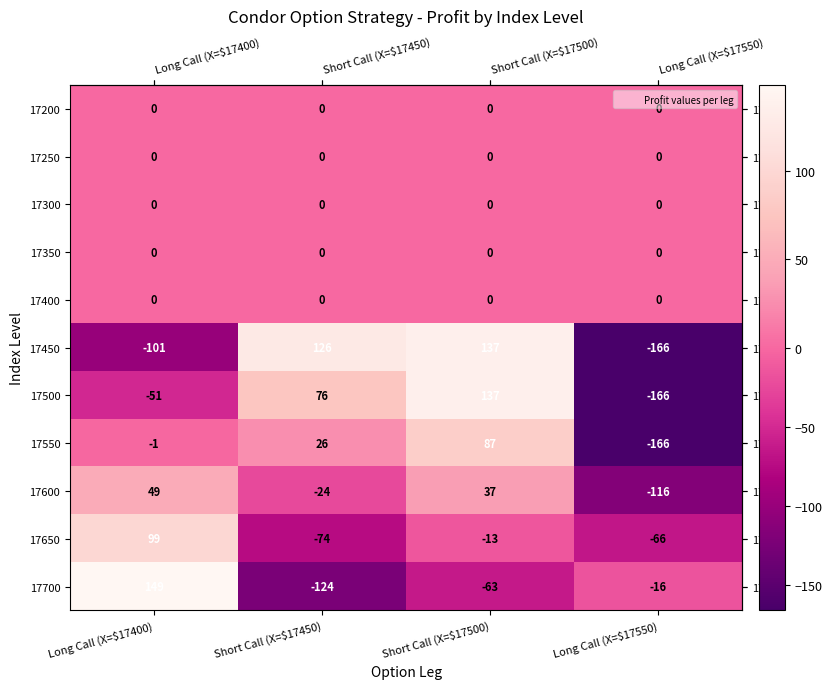

The value of 17500 at Long Call (X=$17400) is -84. True or false?

False